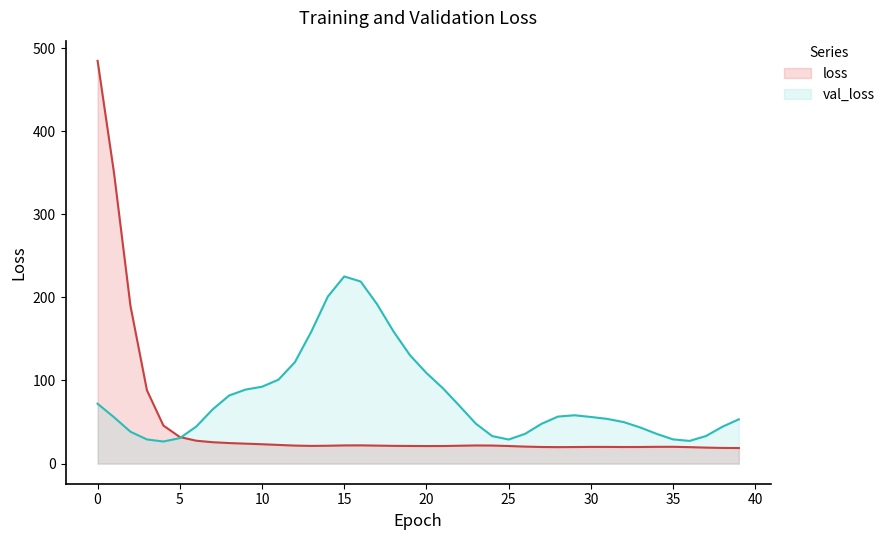

At 11, list the series in order from largest to smallest.

val_loss, loss